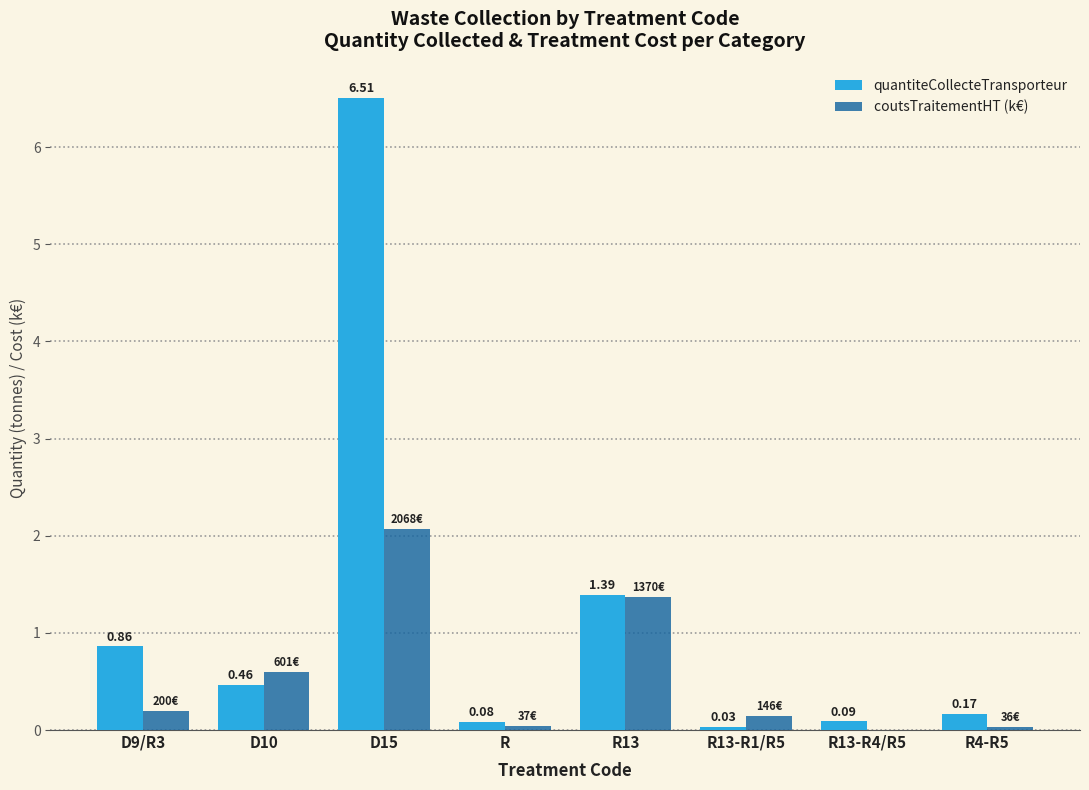

Which series changed the most between D15 and R13-R1/R5?

quantiteCollecteTransporteur